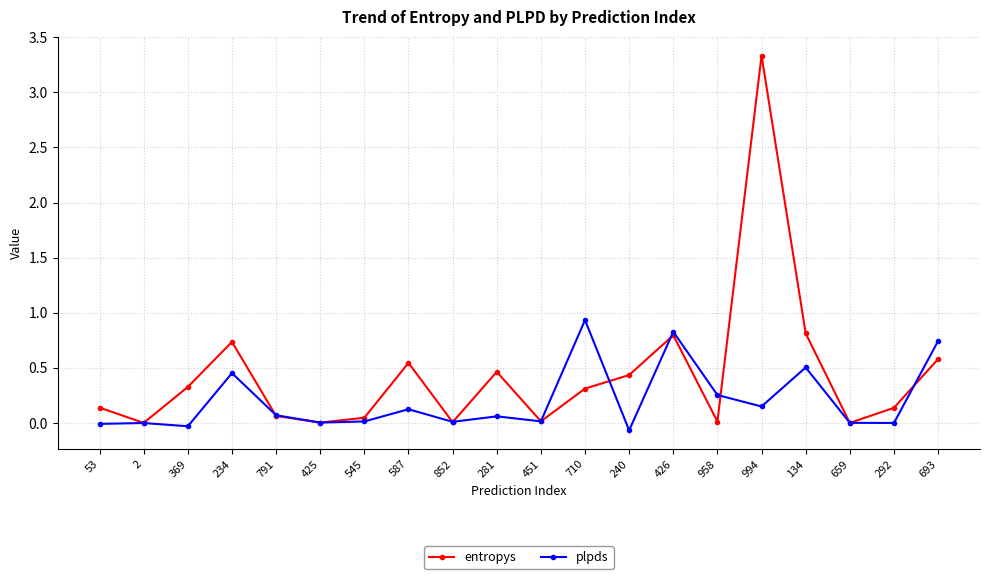

Is this an area chart (filled region under the line)?

No